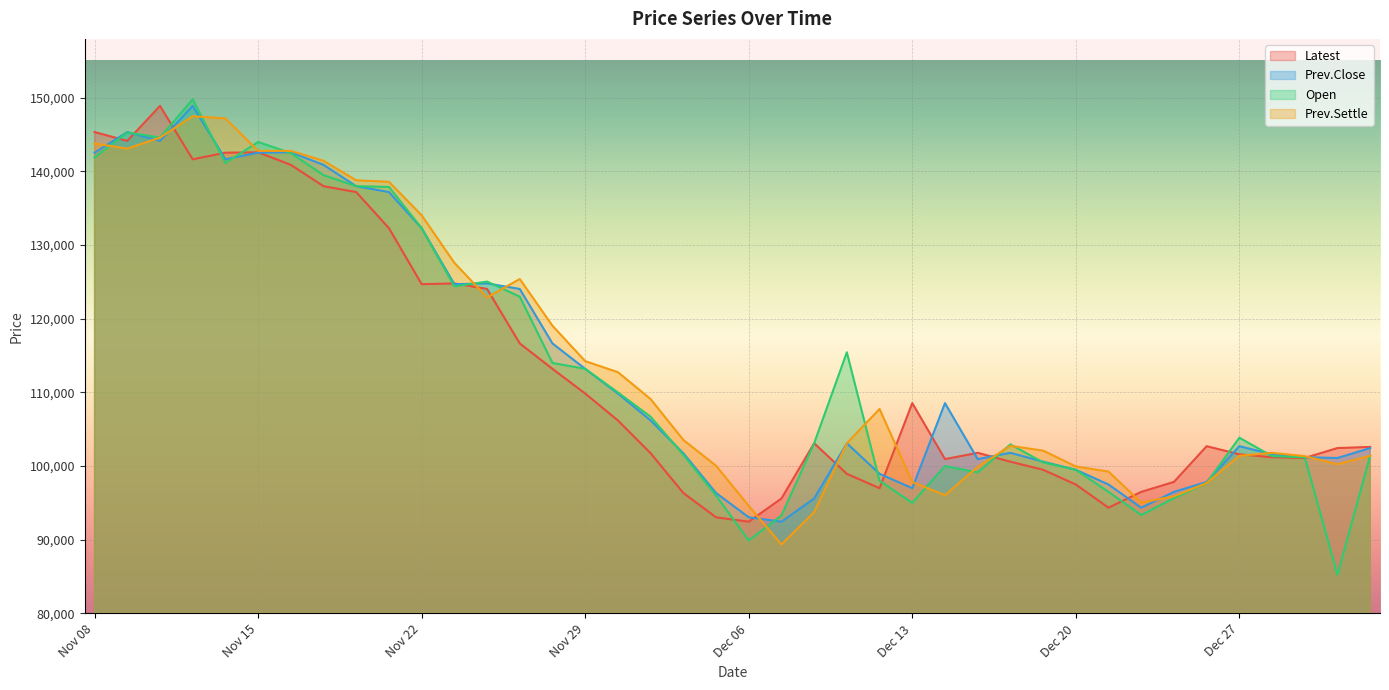

In Open, how many points are higher than both neighbors (excluding endpoints)?

8